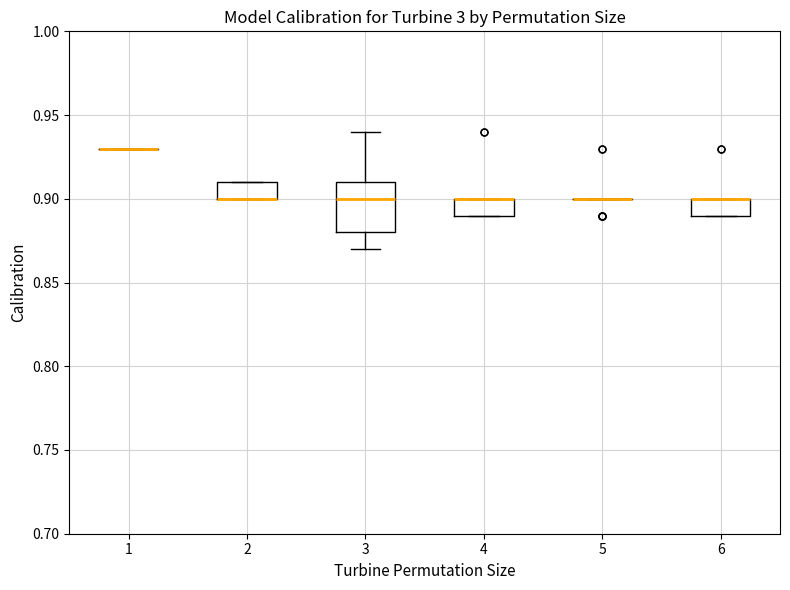

Comparing the boxes themselves (not the whiskers), which one is the tallest?

3